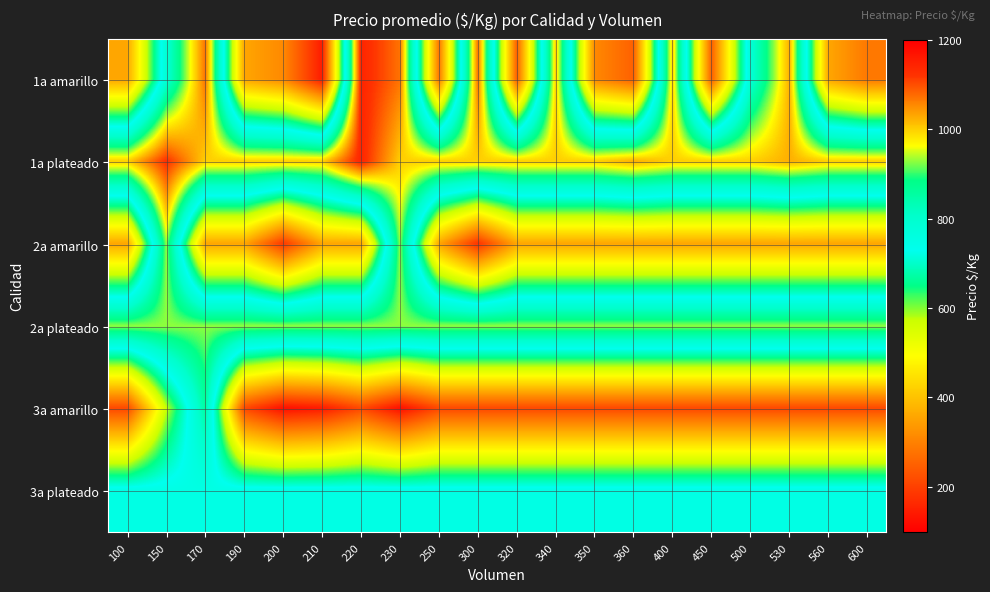

What is the total value across all series at 150?

5090